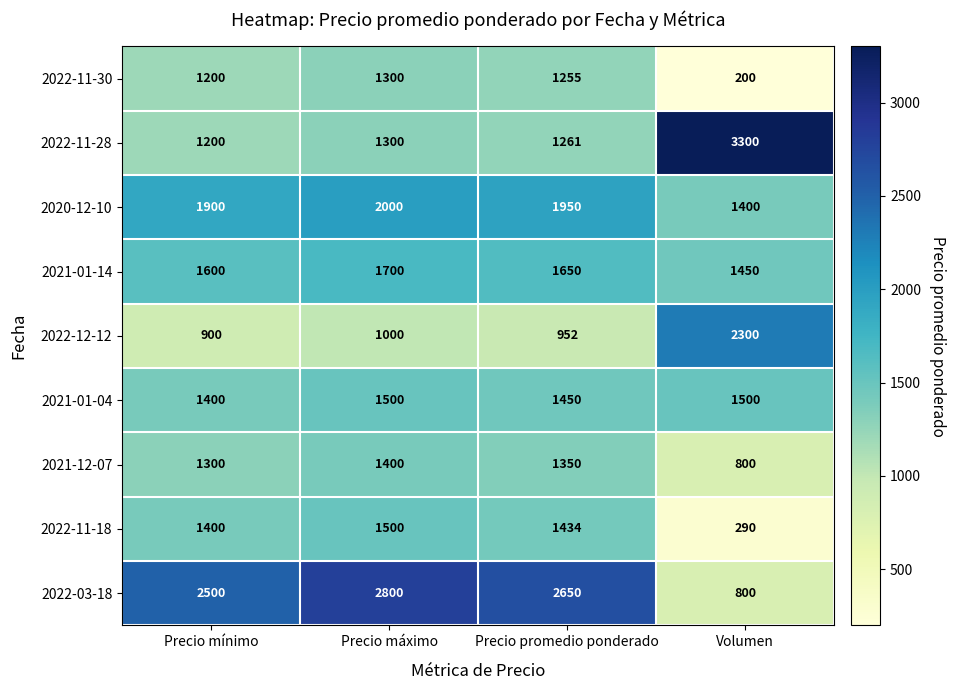

Rank the categories by 2020-12-10 value from highest to lowest.

Precio máximo, Precio promedio ponderado, Precio mínimo, Volumen